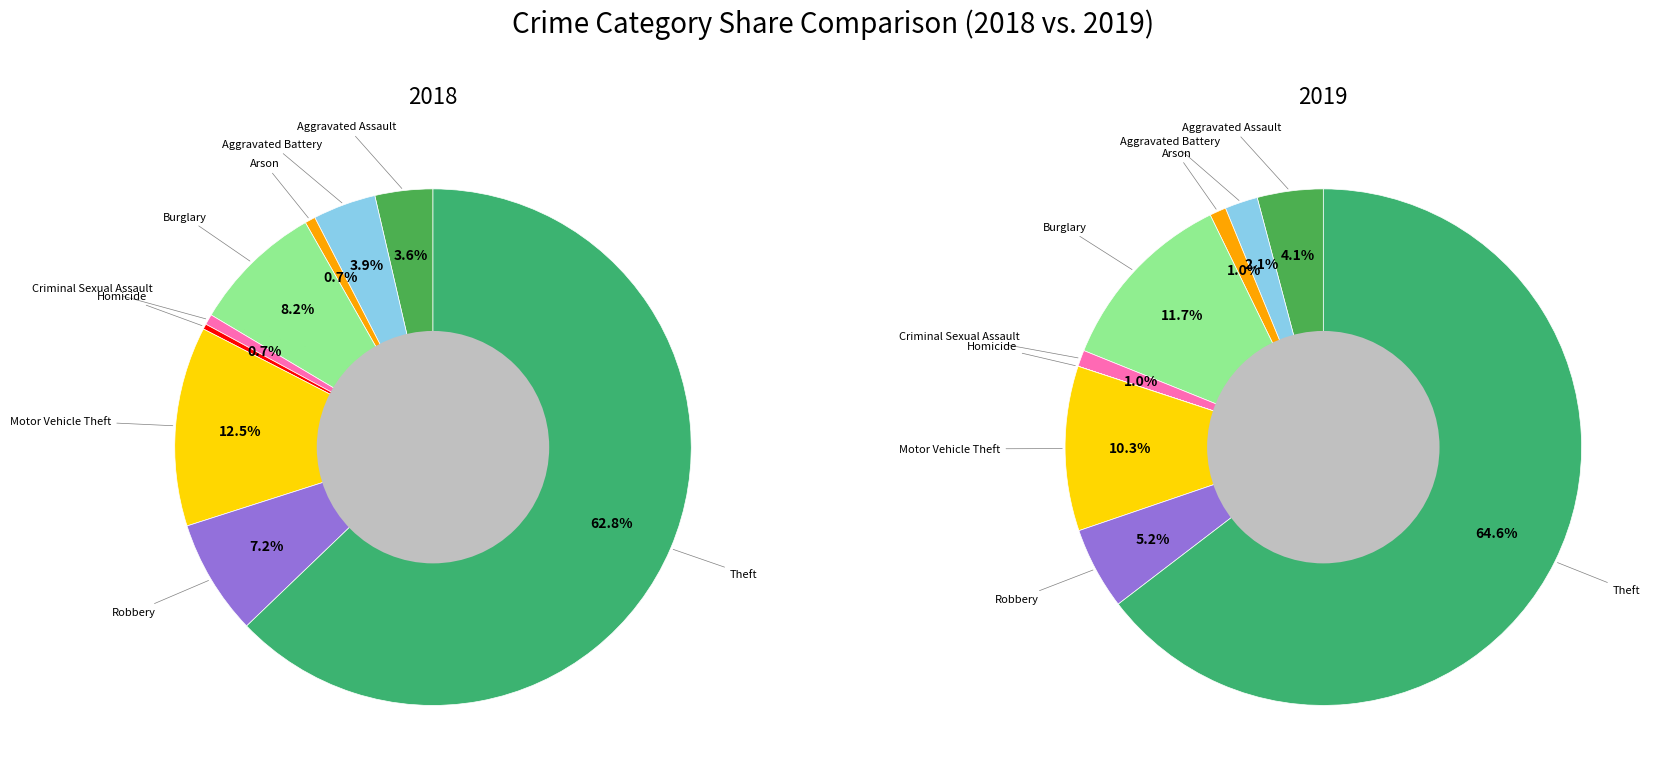

Is Burglary the majority of the pie?

No